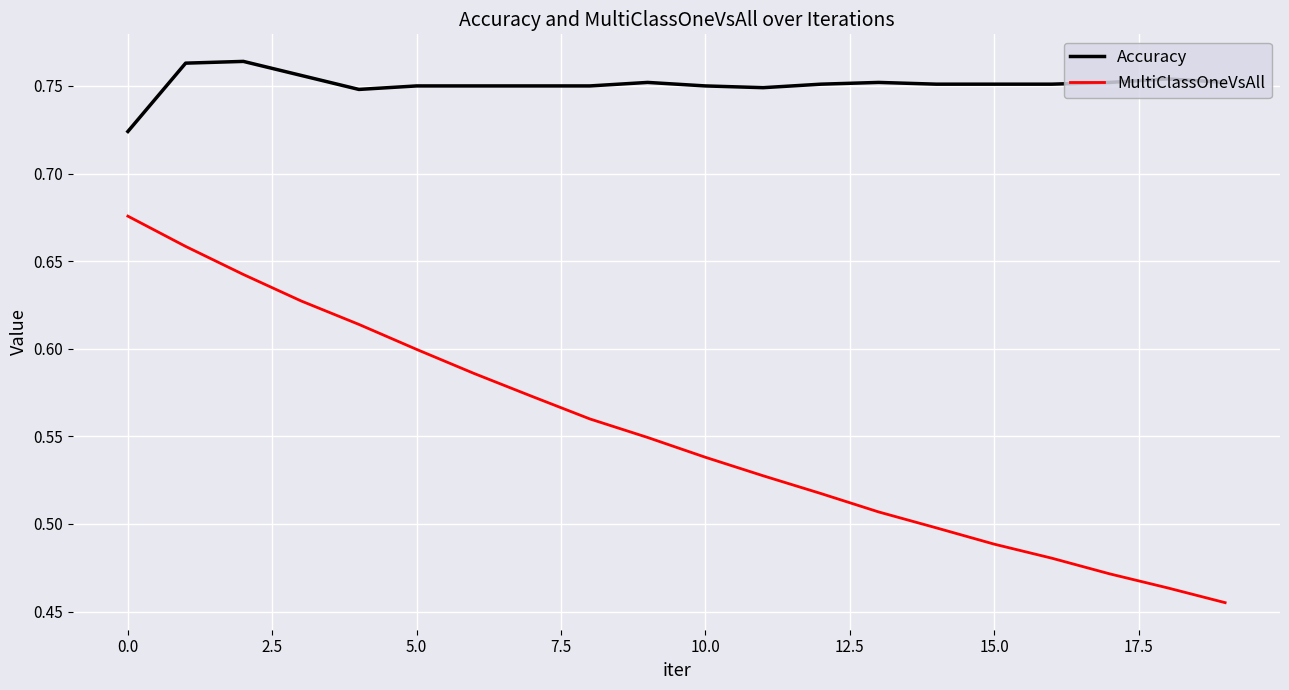

Rank the series by their maximum value, from lowest to highest.

MultiClassOneVsAll, Accuracy